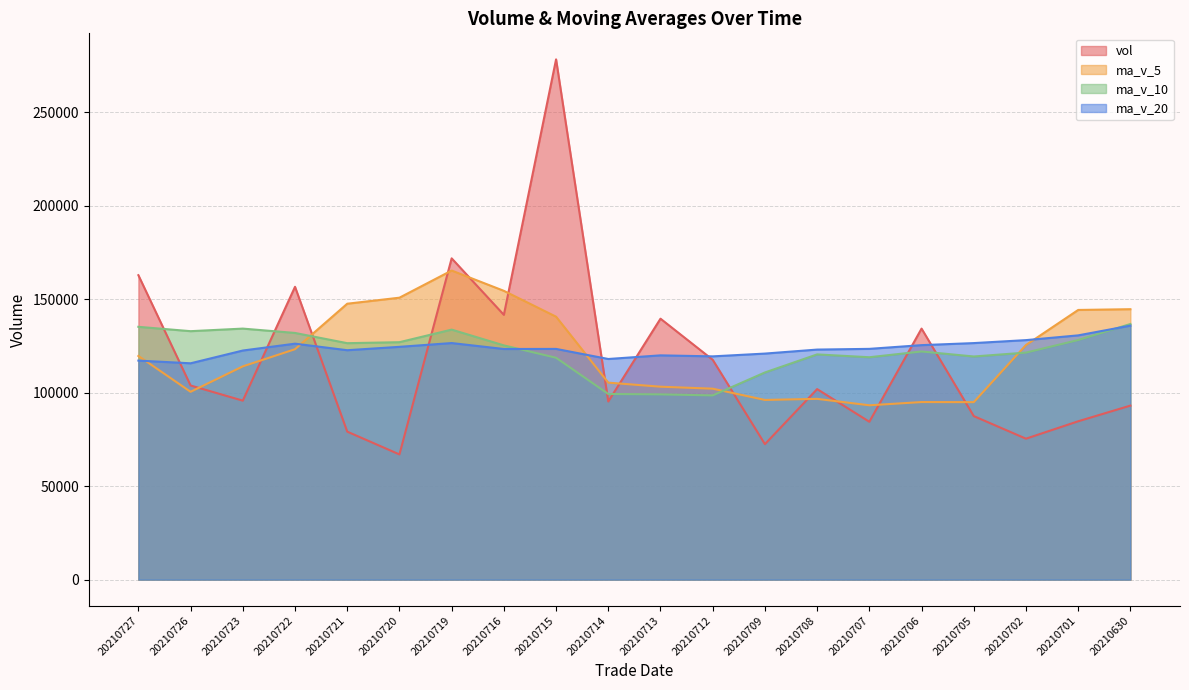

Rank the series by their maximum value, from highest to lowest.

vol, ma_v_5, ma_v_10, ma_v_20